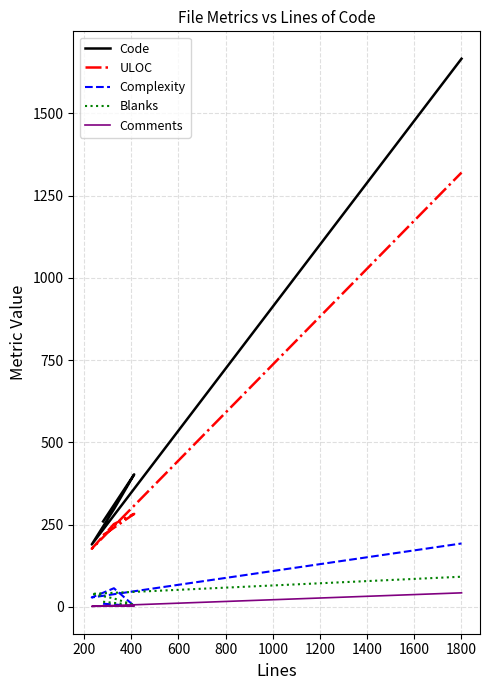

Which series has the largest range (max minus min)?

Code